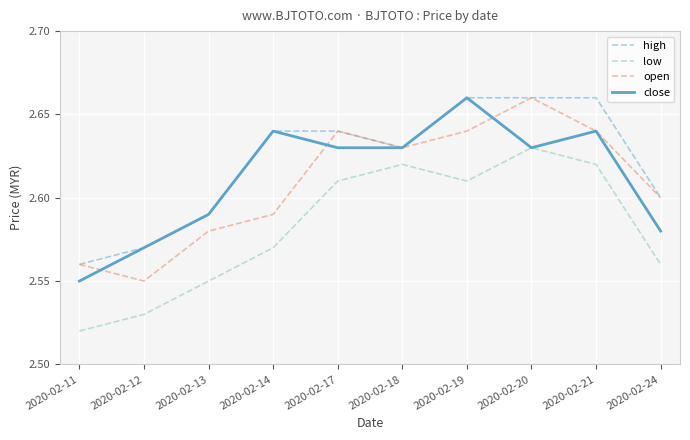

What is the sum of all low values?

25.8